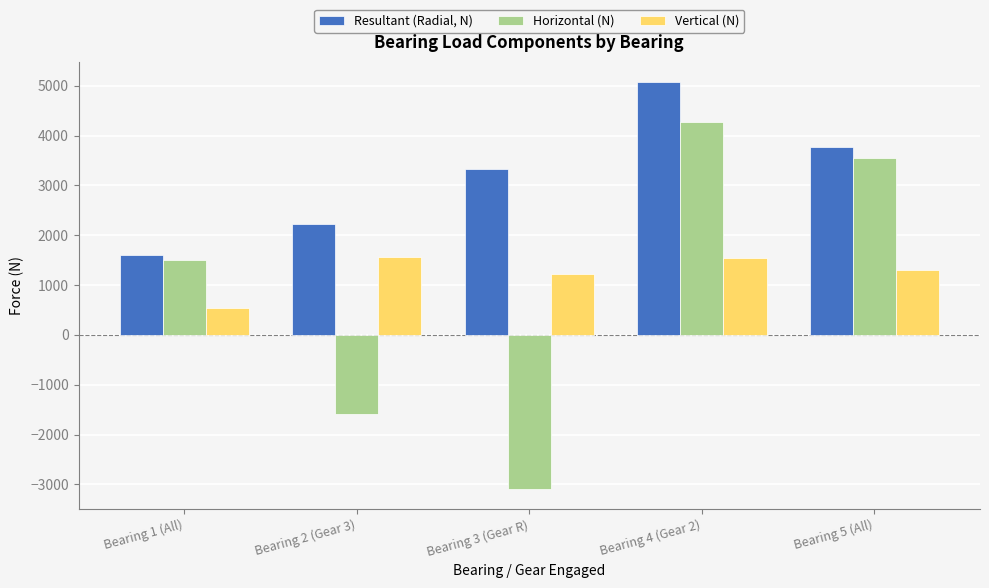

How many distinct data groups are displayed?

3